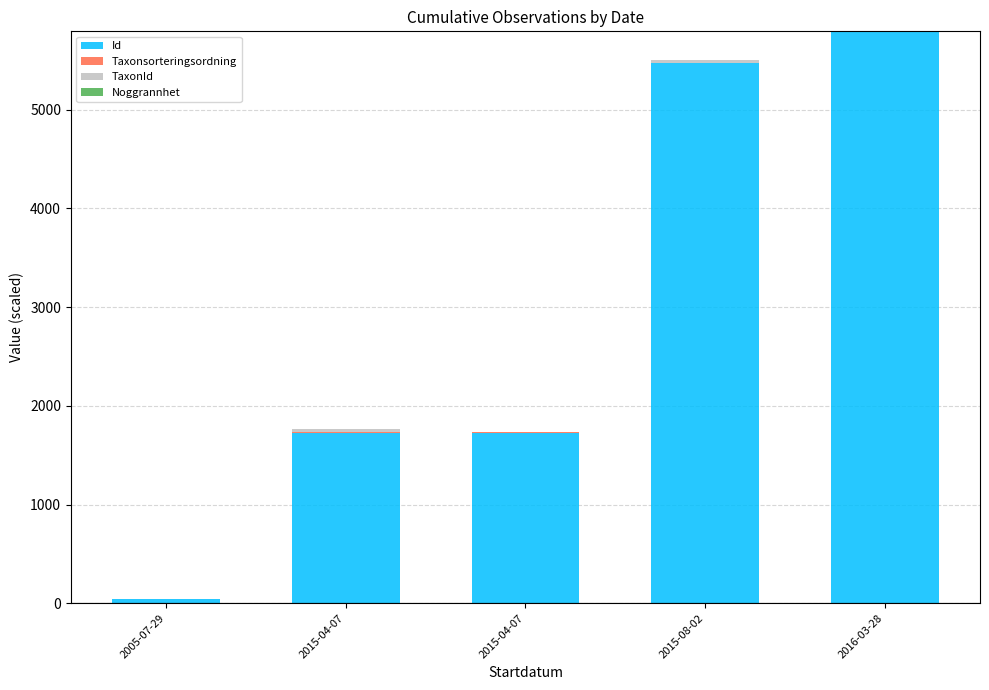

How many values in the Id series exceed 1729?

4